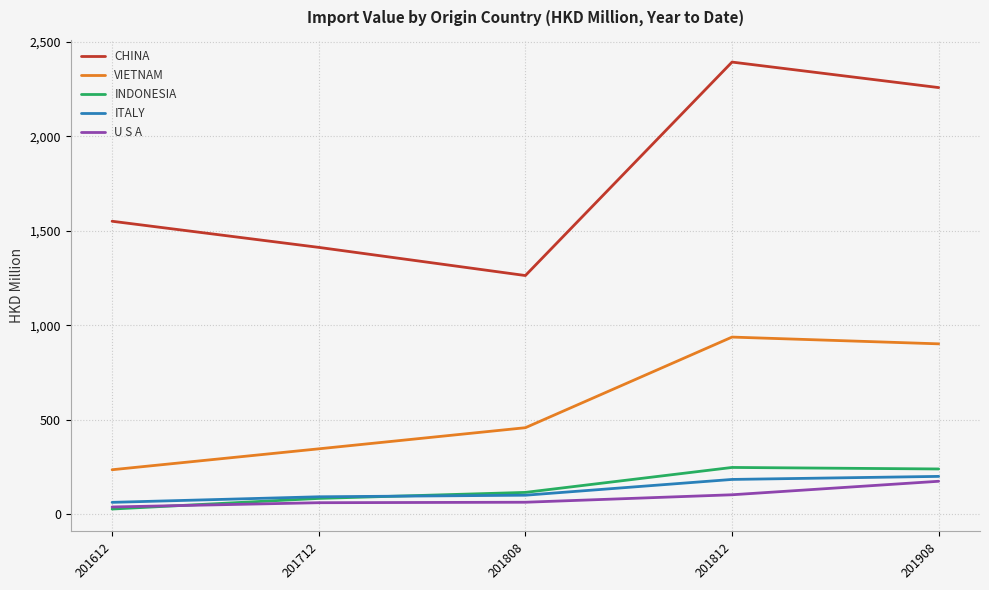

Where is the first local maximum for INDONESIA?

201812